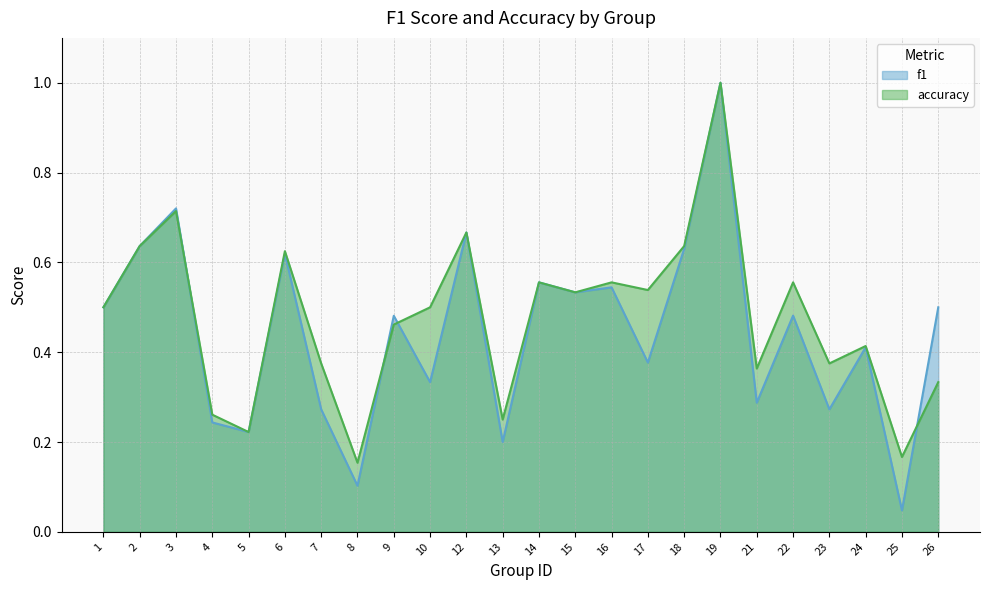

What is the total value across all series at 22?

1.0